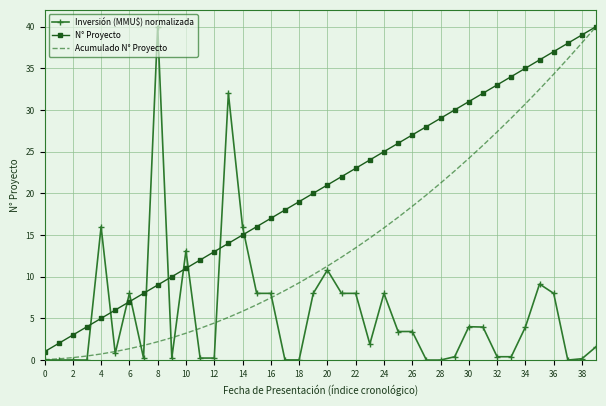

Which series has the largest total across all categories?

N° Proyecto